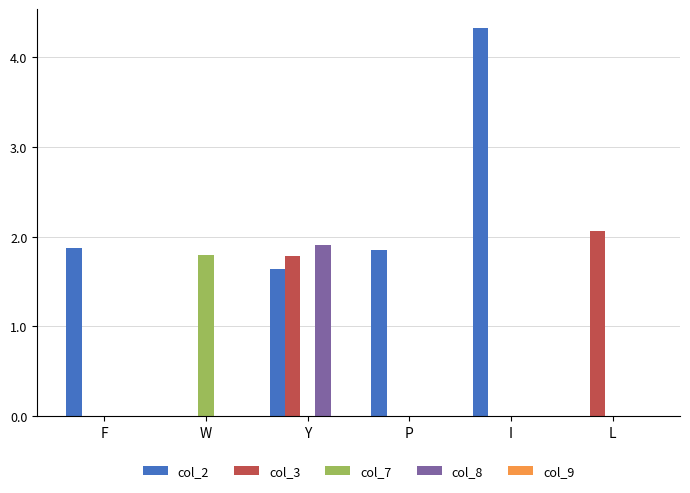

Which series changed the most between F and I?

col_2